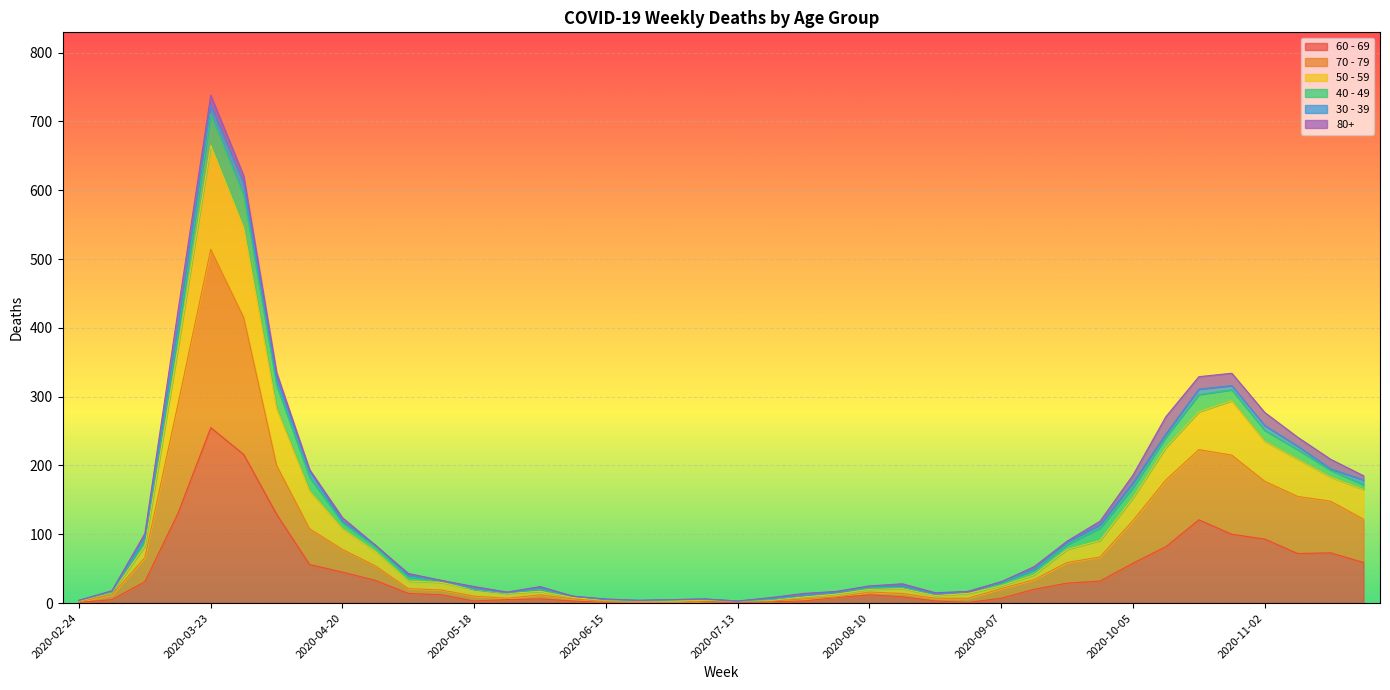

At which category does 70 - 79 reach its first local valley?

2020-05-25